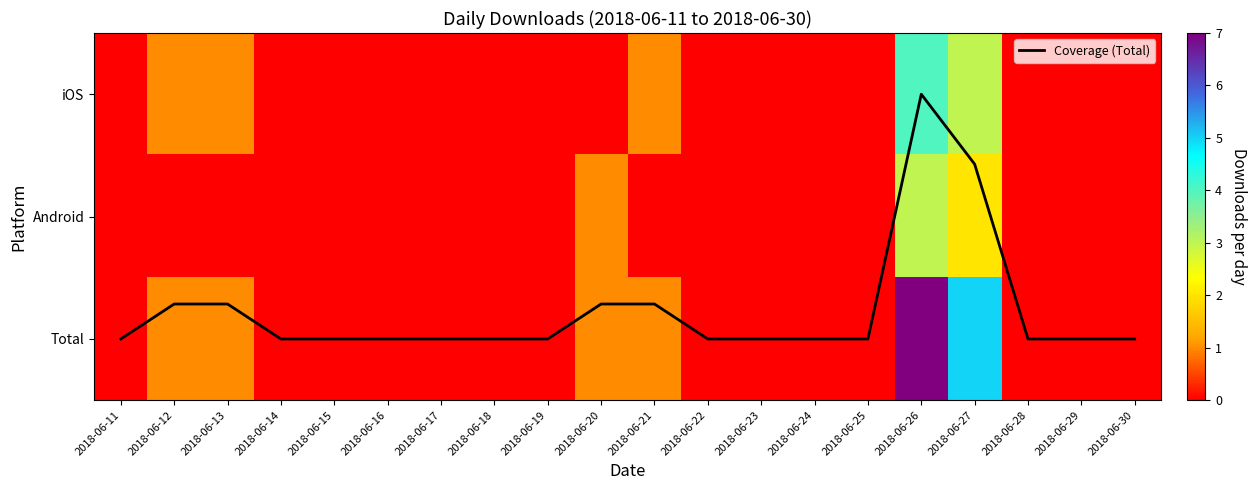

Is the value of Android at 2018-06-22 greater than the value of Coverage (Total) at 2018-06-25?

No